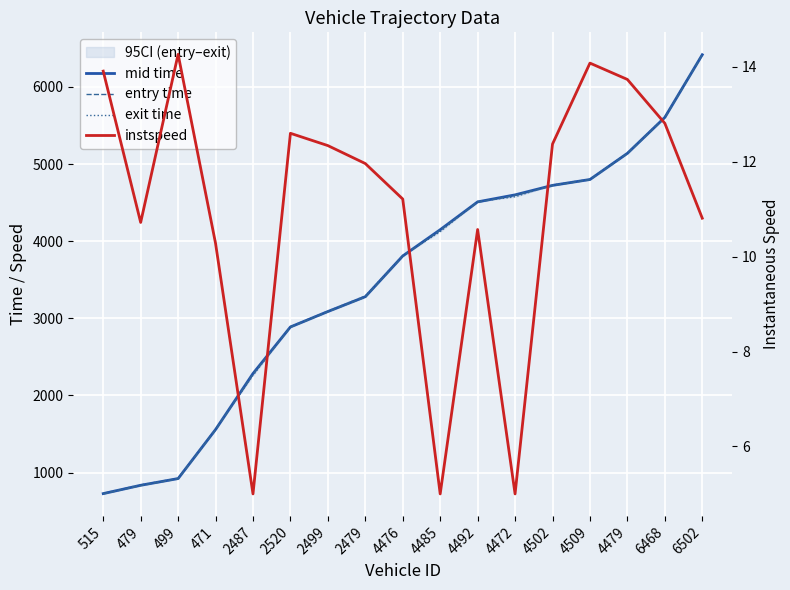

True or false: mid time has more than 2 interior local peaks.

False